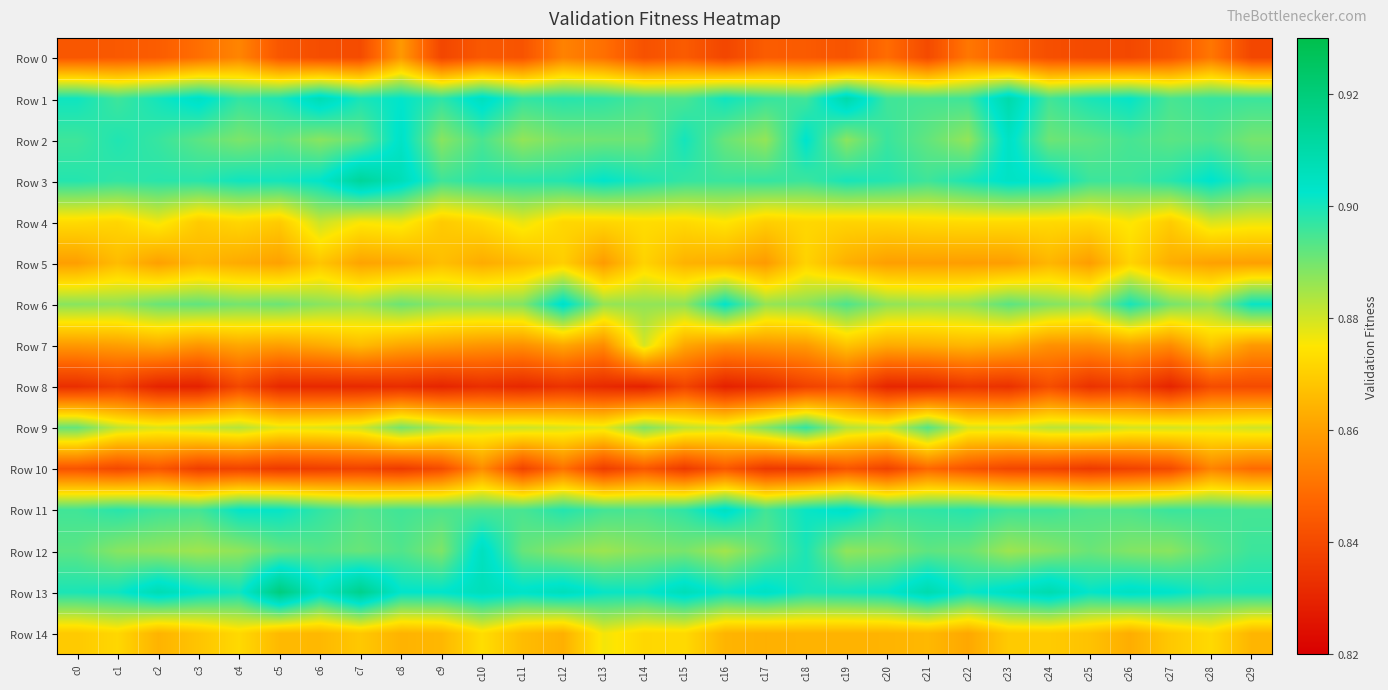

What is the difference between the highest and lowest values at c13?

0.1